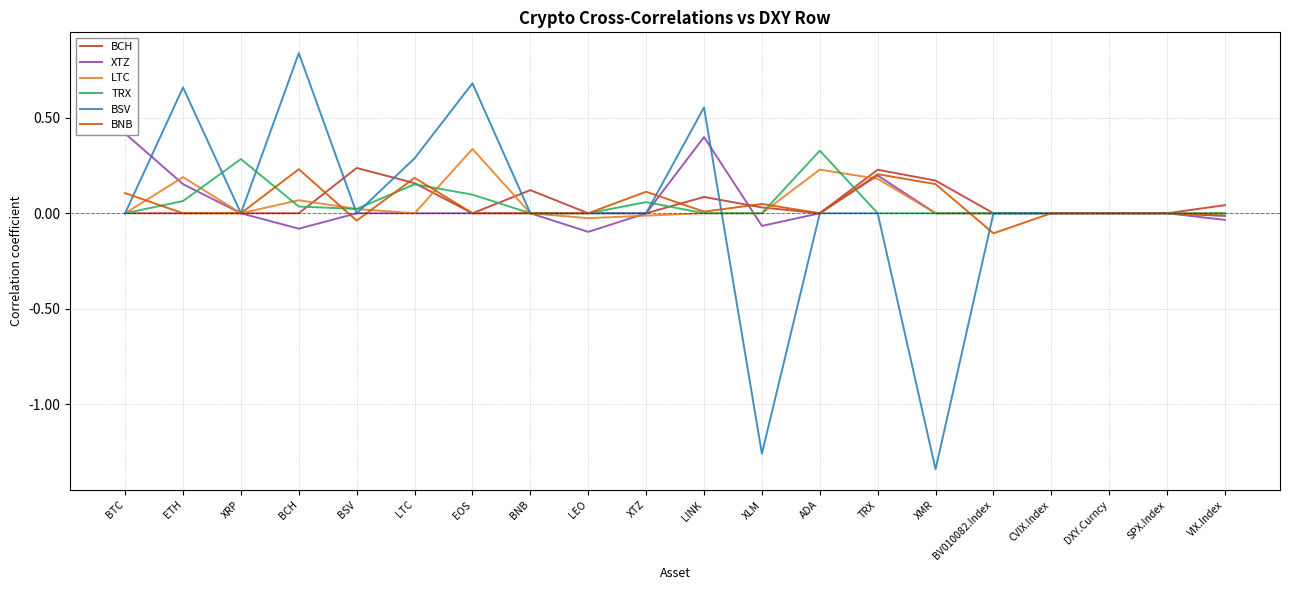

What position from the right is LEO?

12